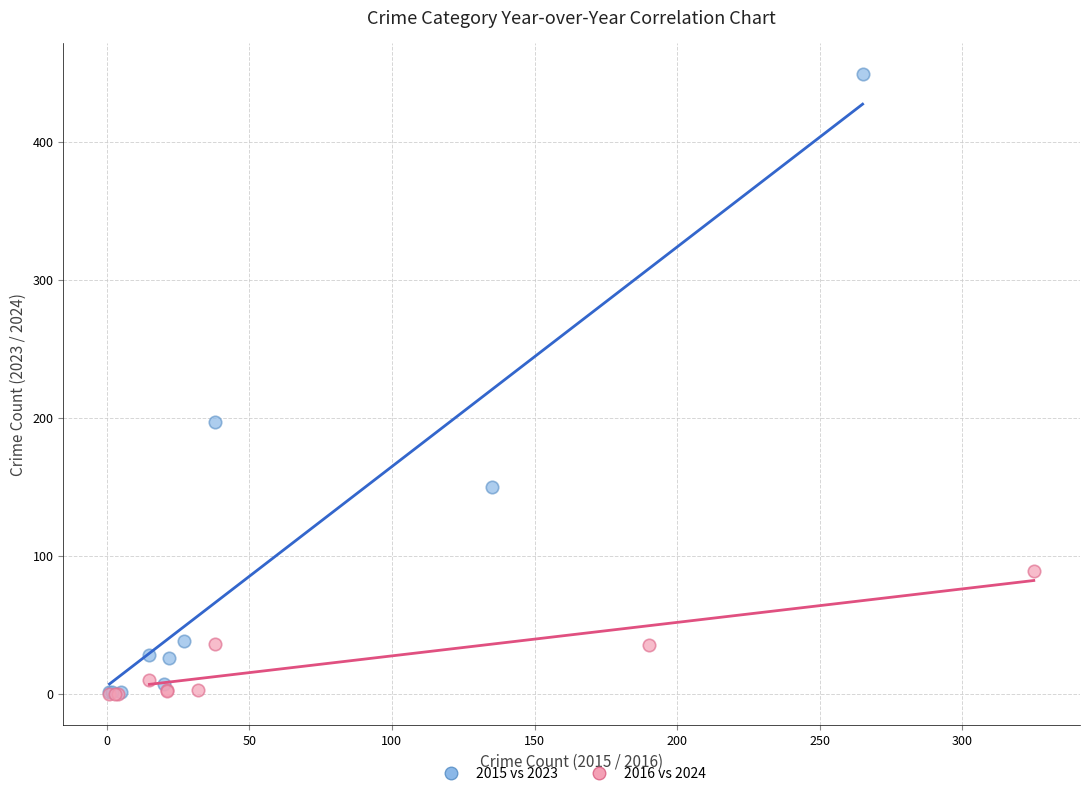

Which series reaches the maximum Y coordinate?

2015 vs 2023